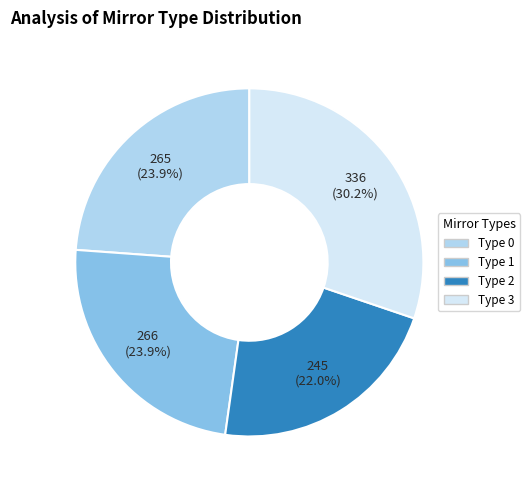

Is there a majority slice in this chart?

No